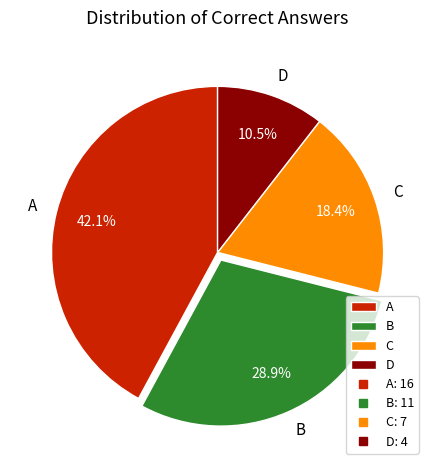

To the nearest percent, what portion does C represent?

18%